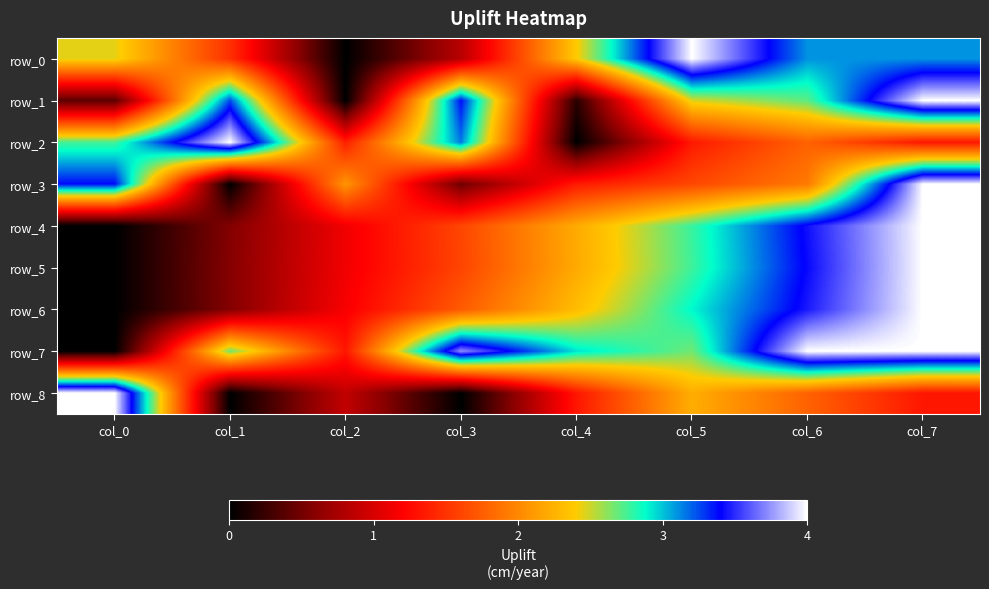

What is the sum of the row_3 values at col_1 and col_0?

3.4